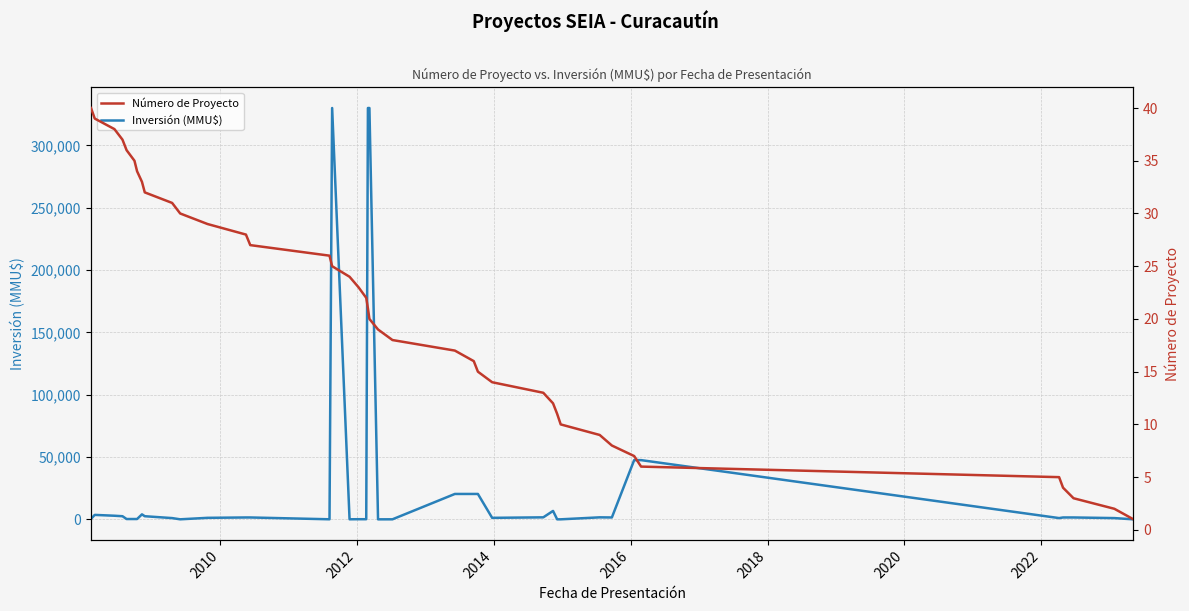

True or false: Inversión (MMU$) has a value of 32 at 22.

False